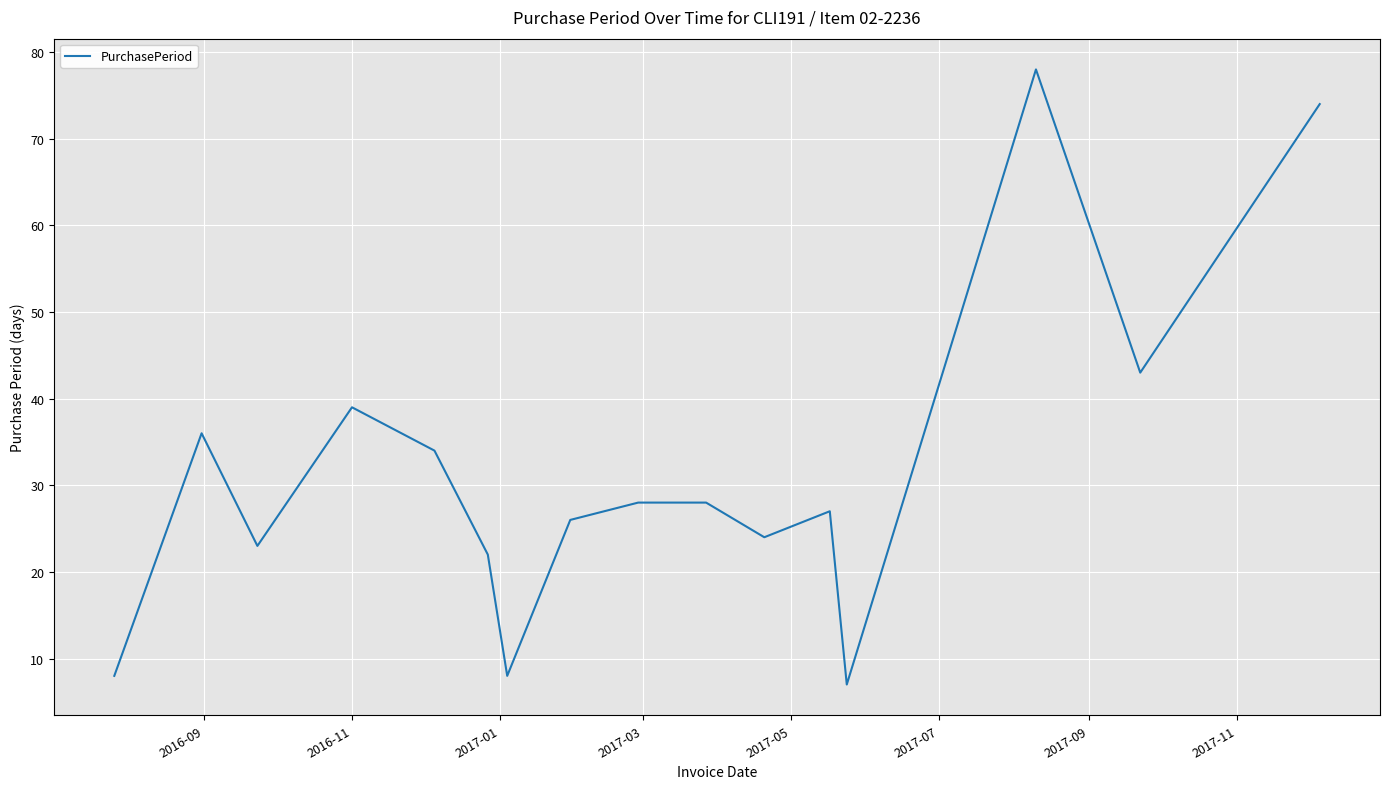

What is the maximum value shown in the chart?

78